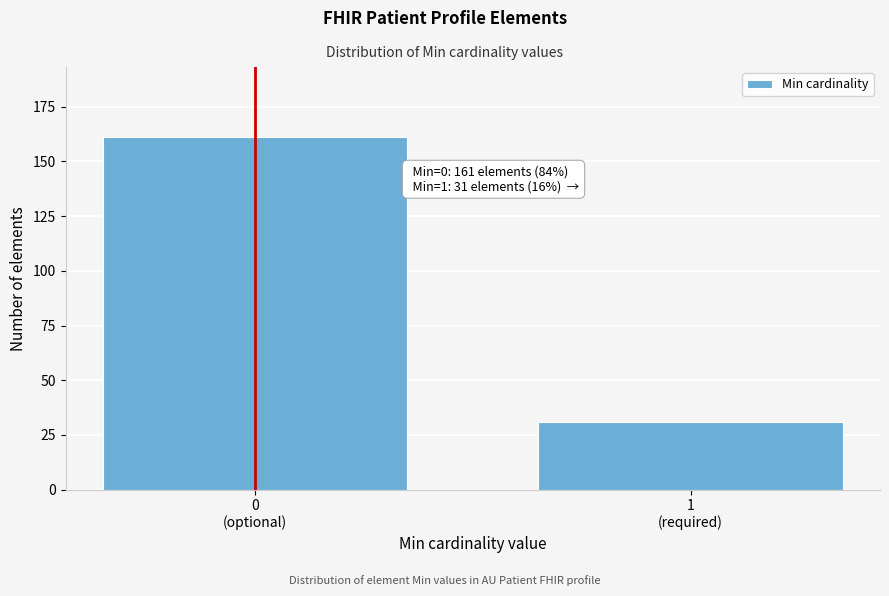

Reading right to left, transcribe all the data shown in this chart.

31	161